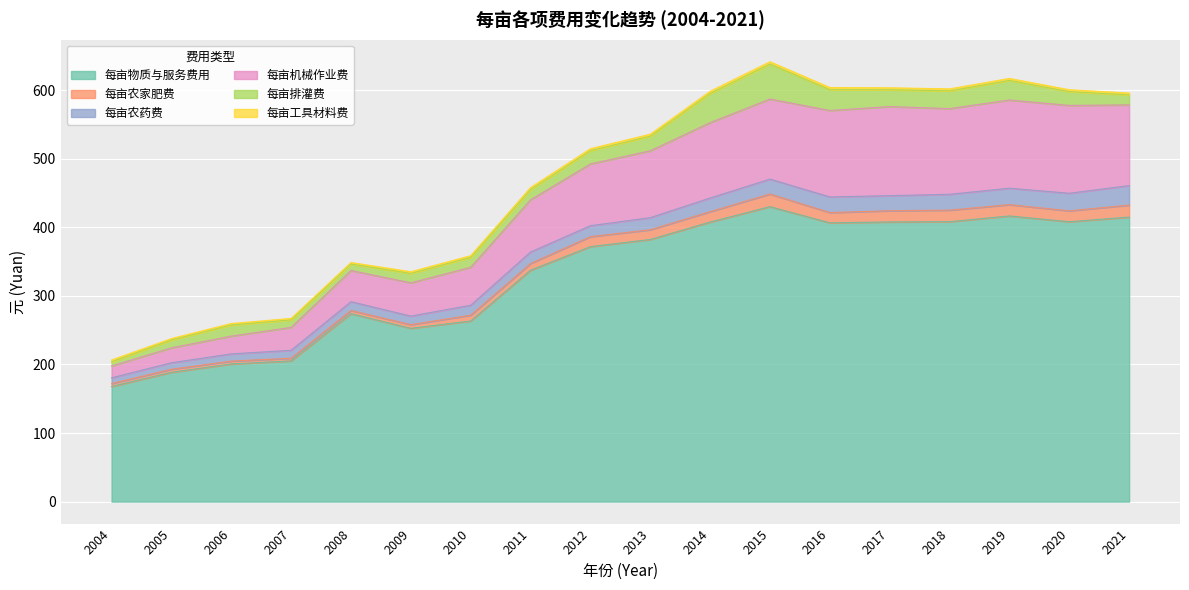

What is the greatest value displayed?

430.2